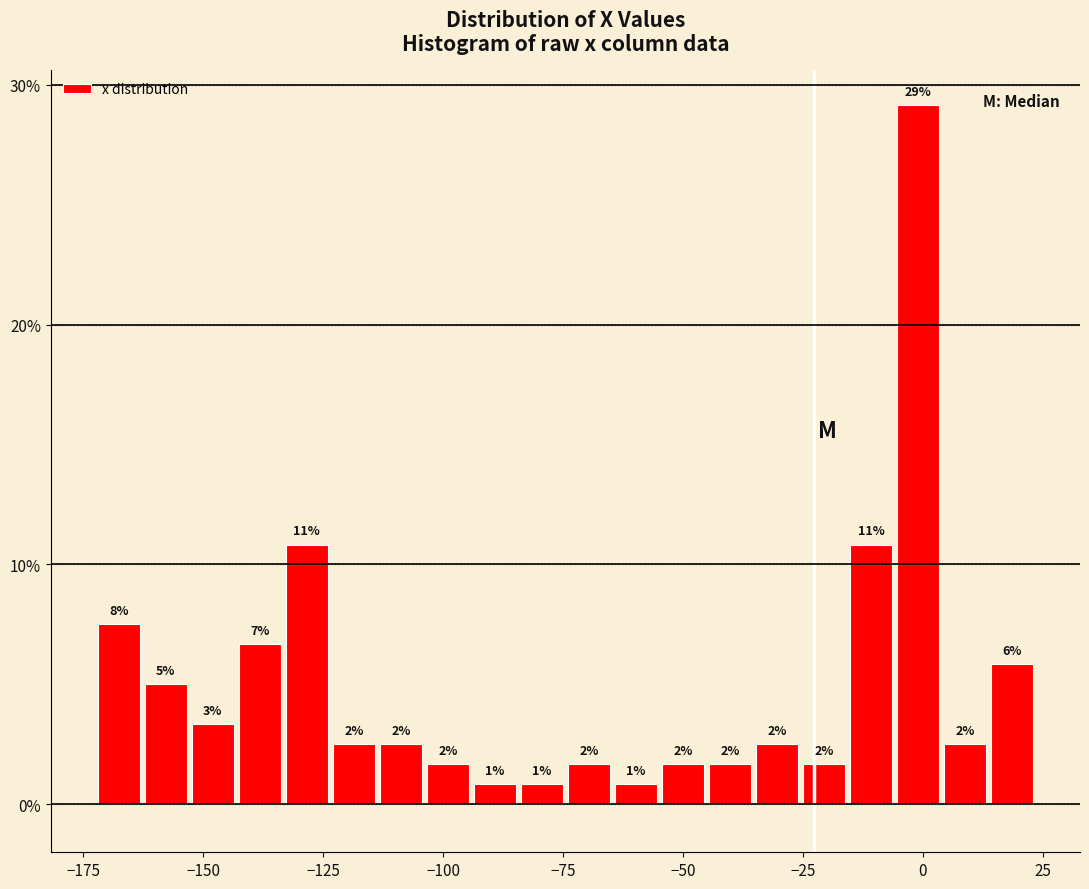

Read against the x-axis, roughly where is the centre of the tallest bar?

0